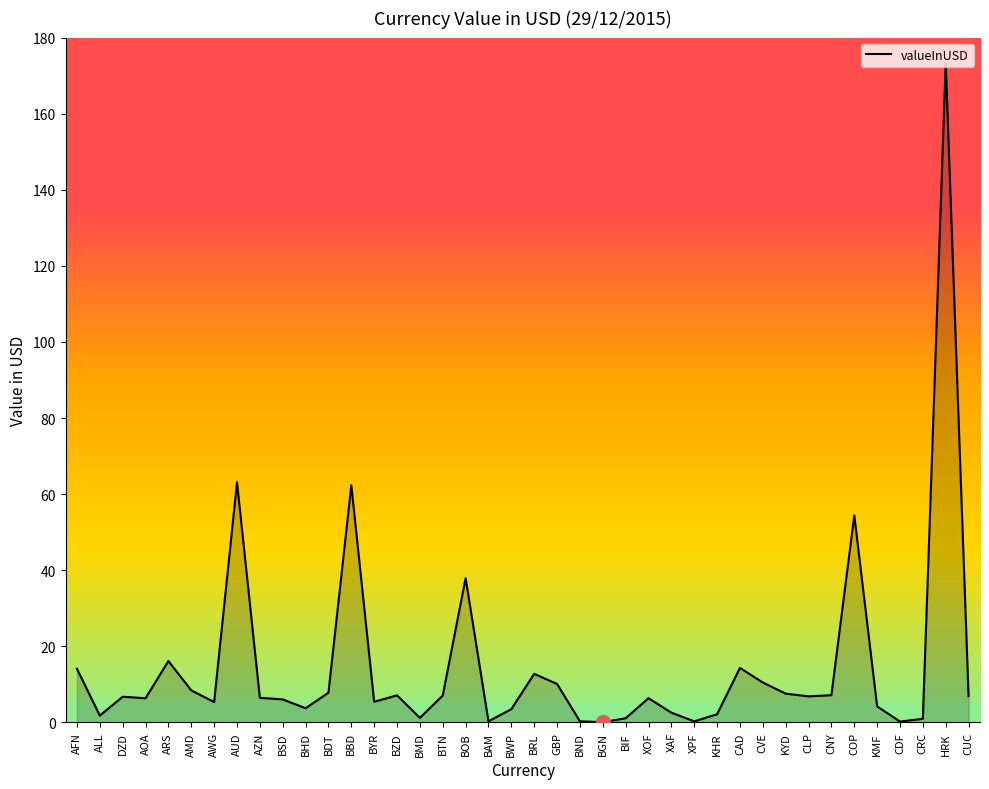

What position from the right is BYR?

27